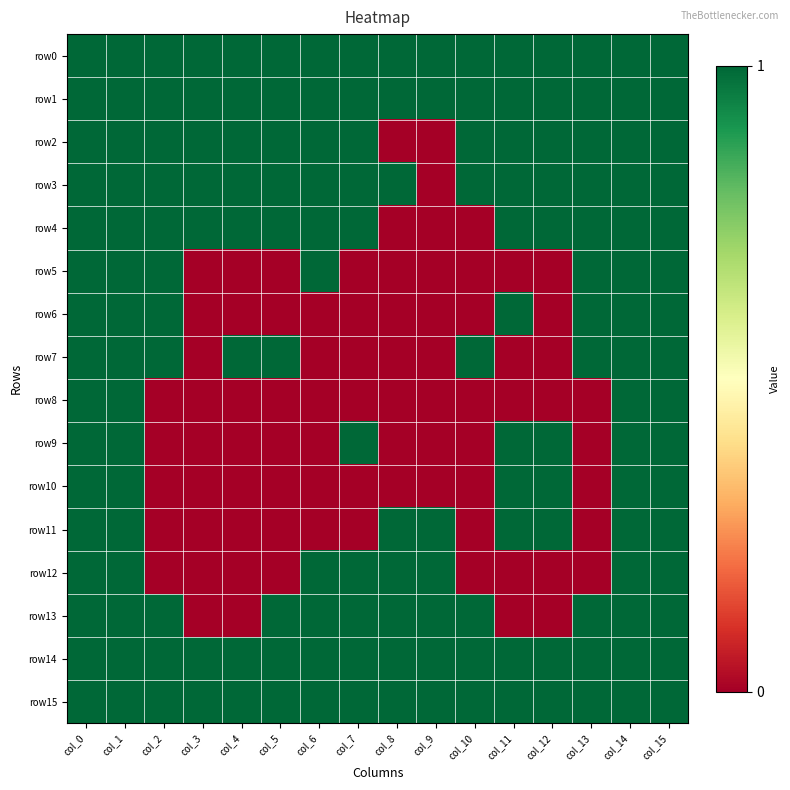

Which has a higher value, col_5 or col_9?

col_5